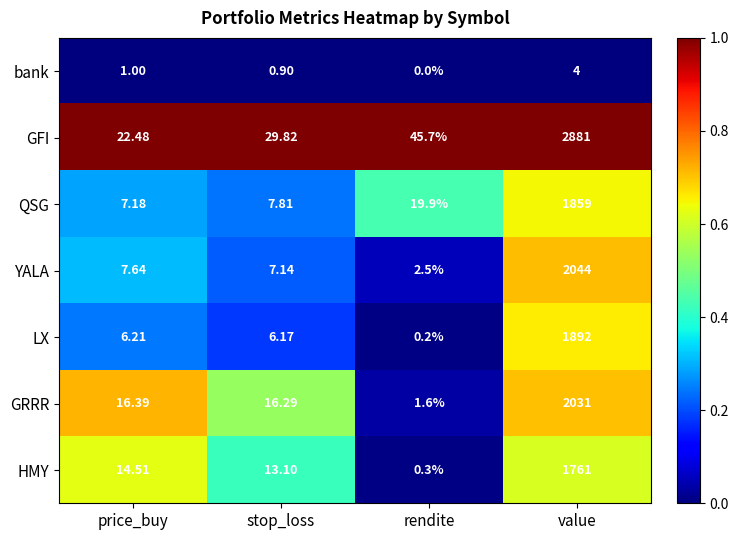

At which label does LX reach its minimum?

rendite